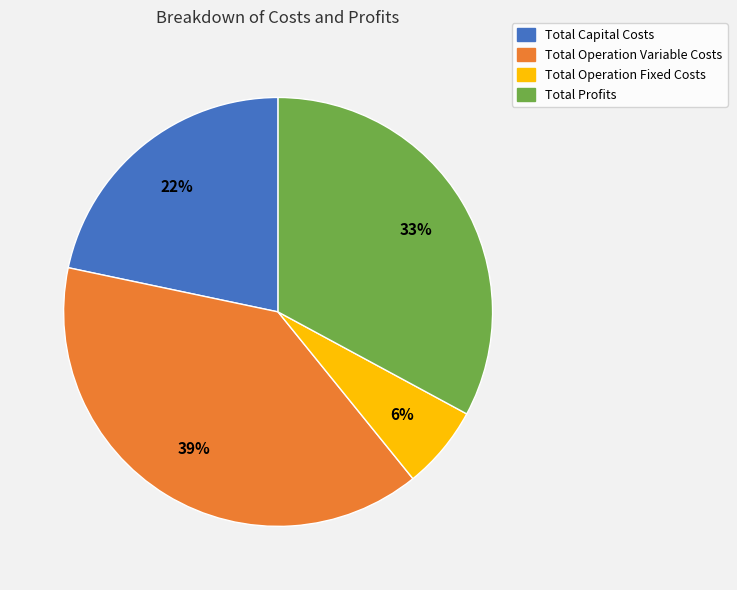

Rank the categories by value from highest to lowest.

Total Operation Variable Costs, Total Profits, Total Capital Costs, Total Operation Fixed Costs